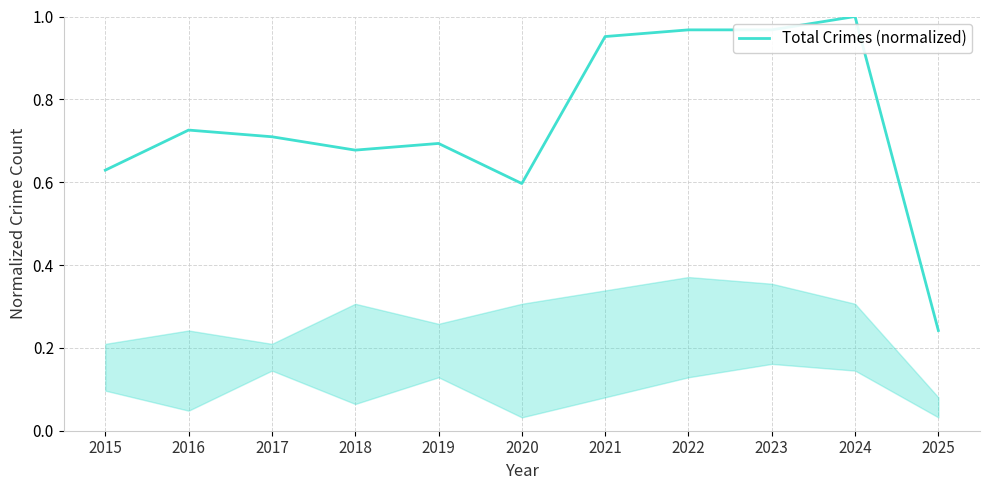

Is it true that the value at 2020 is 0.3?

False